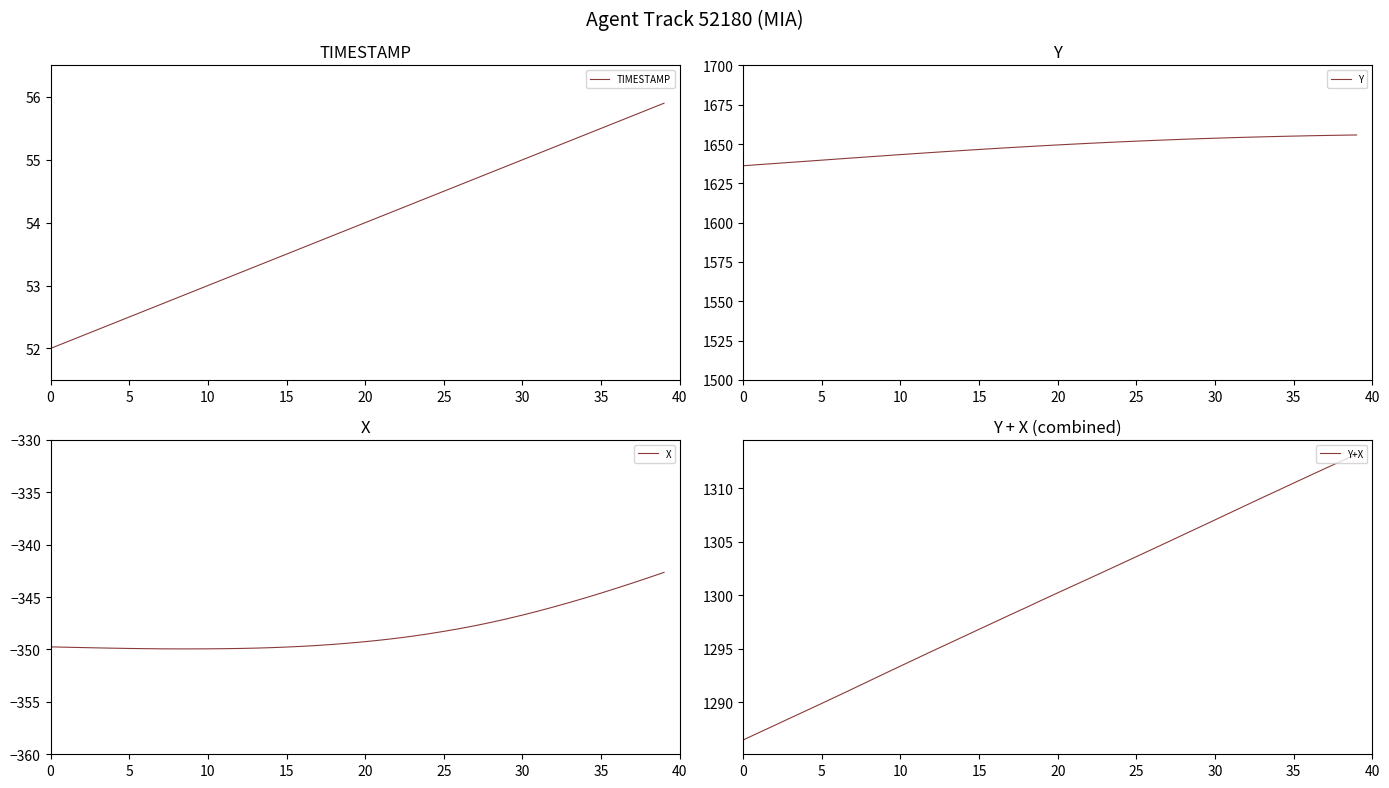

What is the highest value of the Y+X series?

1313.2